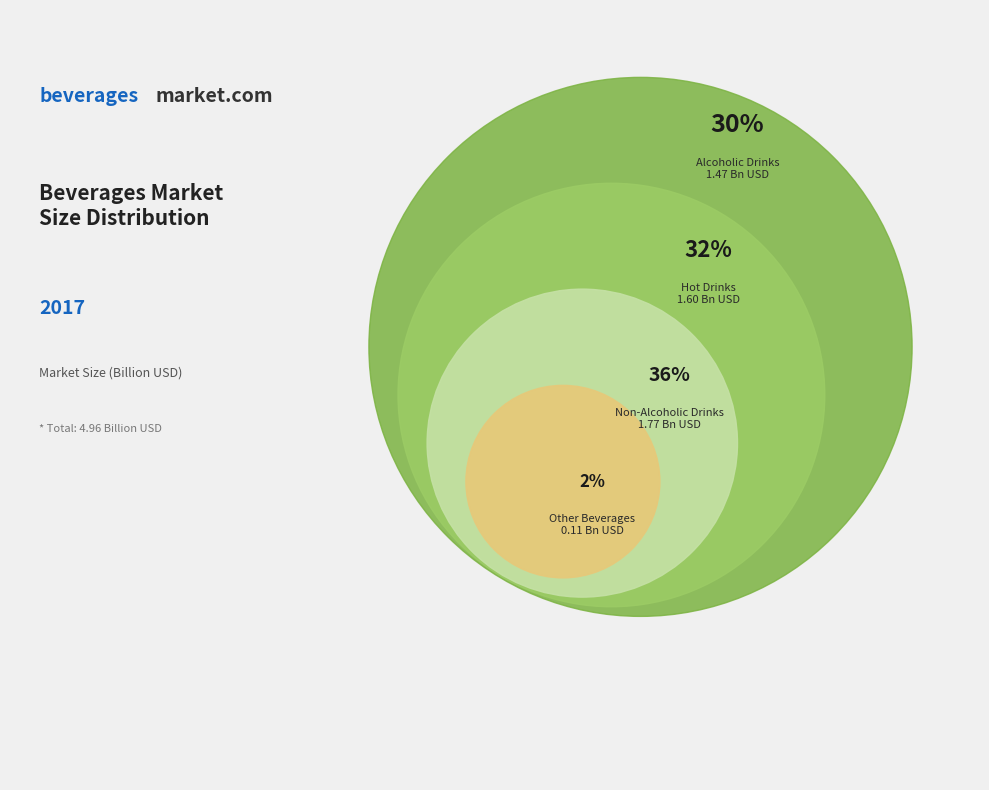

What is the total percentage of Other Beverages and Alcoholic Drinks?

31.9%